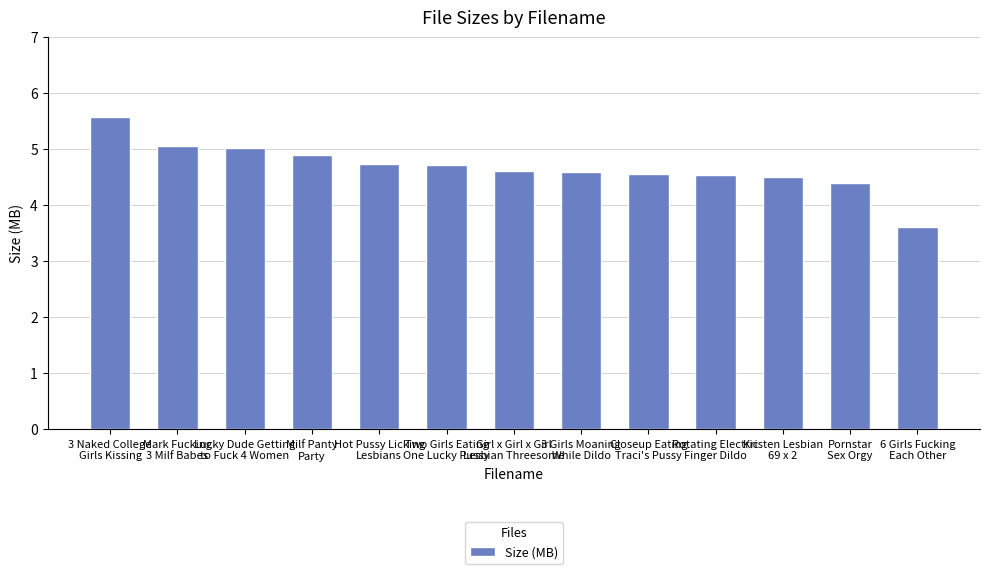

What is the sum of all values?

60.8